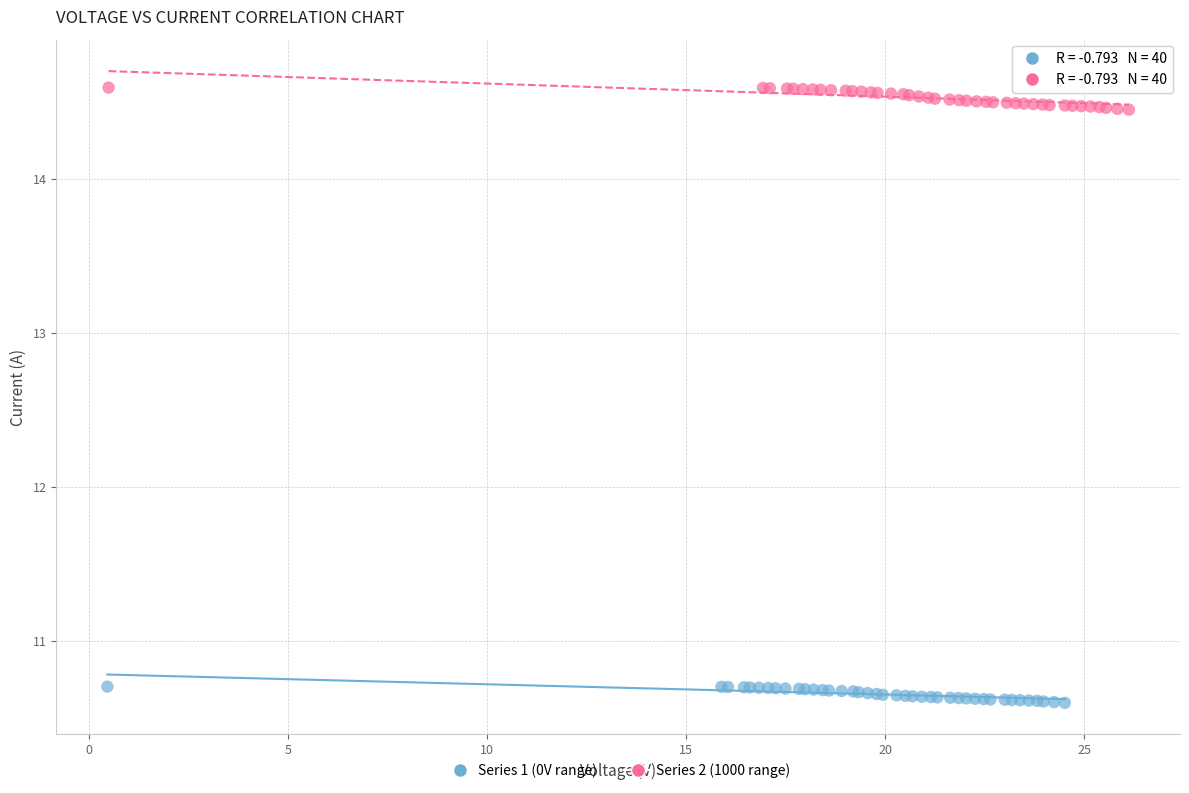

Which series reaches the minimum Y coordinate?

Series 1 (0V range)